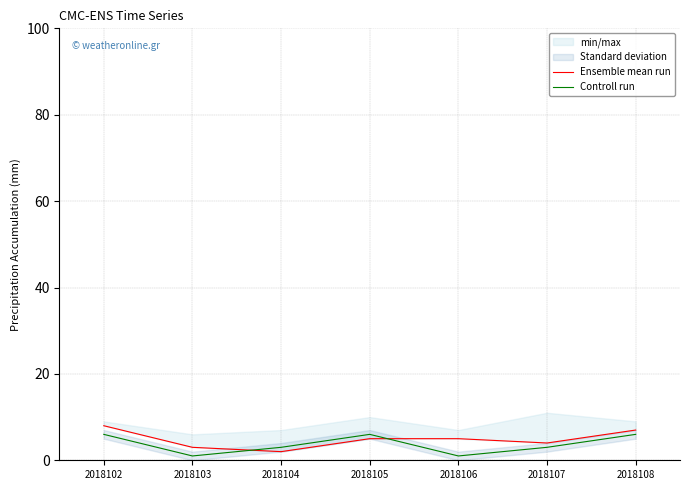

List the series in order of their peak value, lowest first.

Controll run, Ensemble mean run